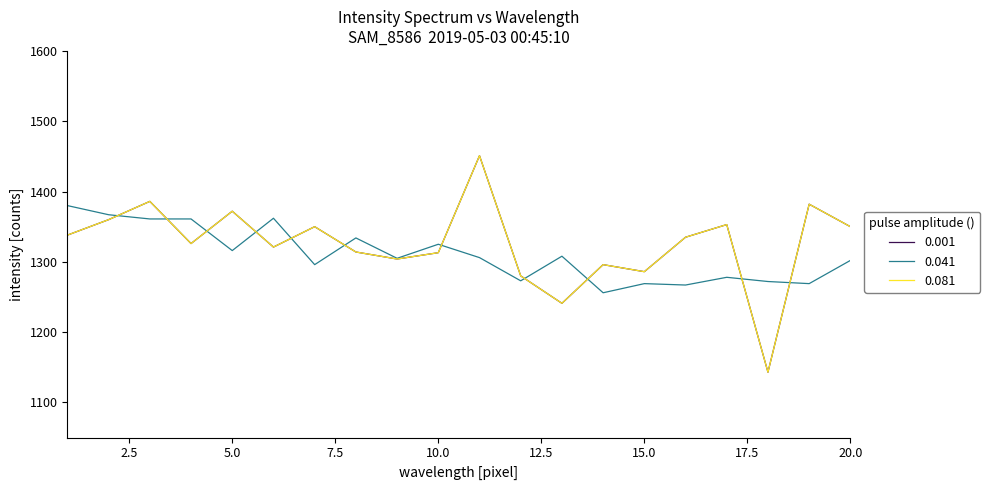

At which category does 0.081 reach its first local valley?

4